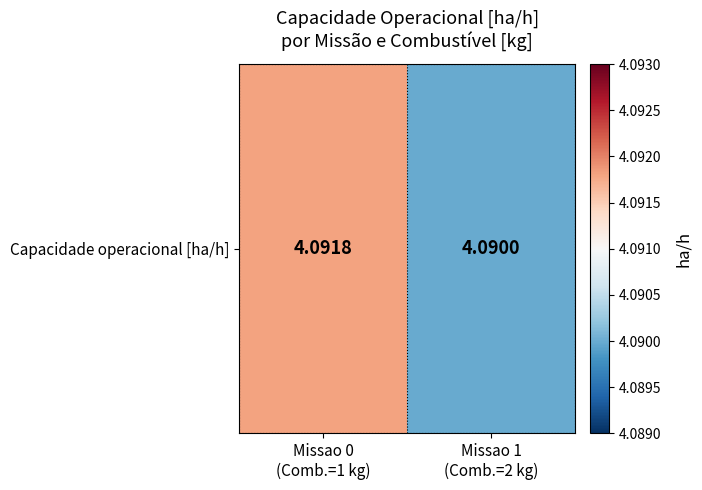

Reading left to right, extract all data points from this chart.

4.1	4.1